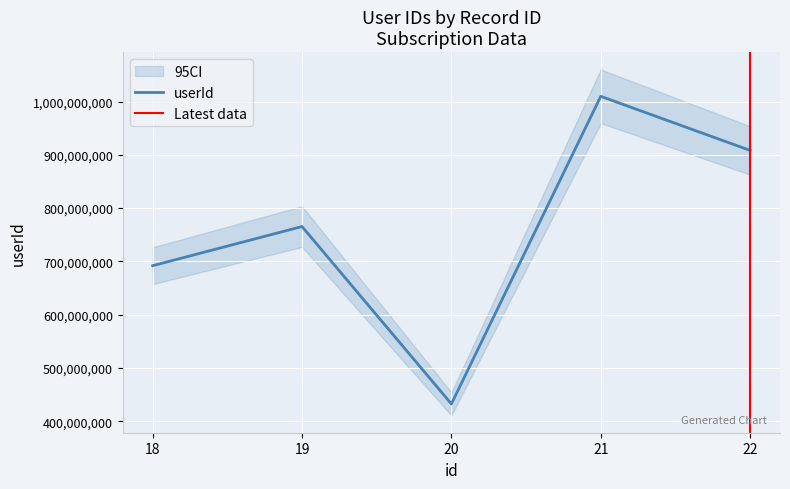

What is the difference between the values at 19 and 18?

73530012